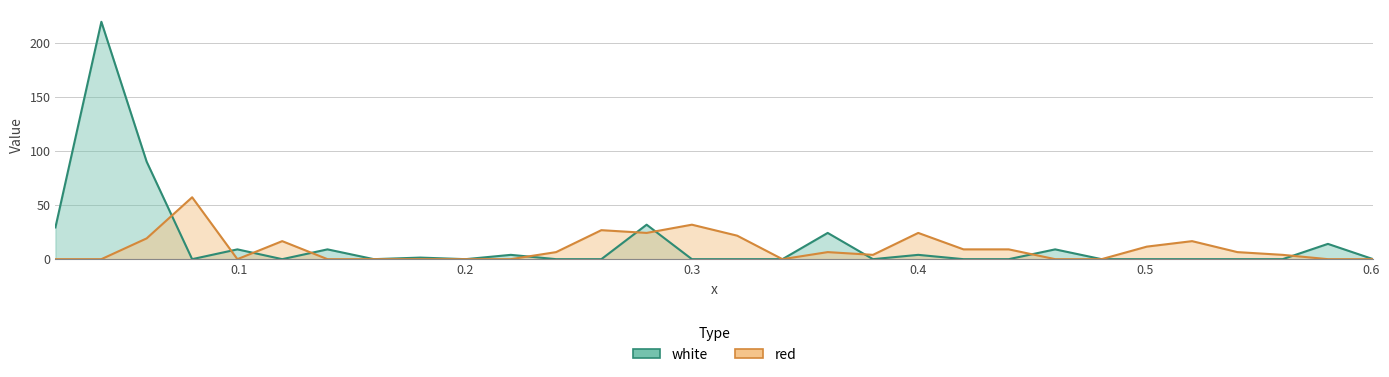

The value of white at 0.601 is 0.0. True or false?

True